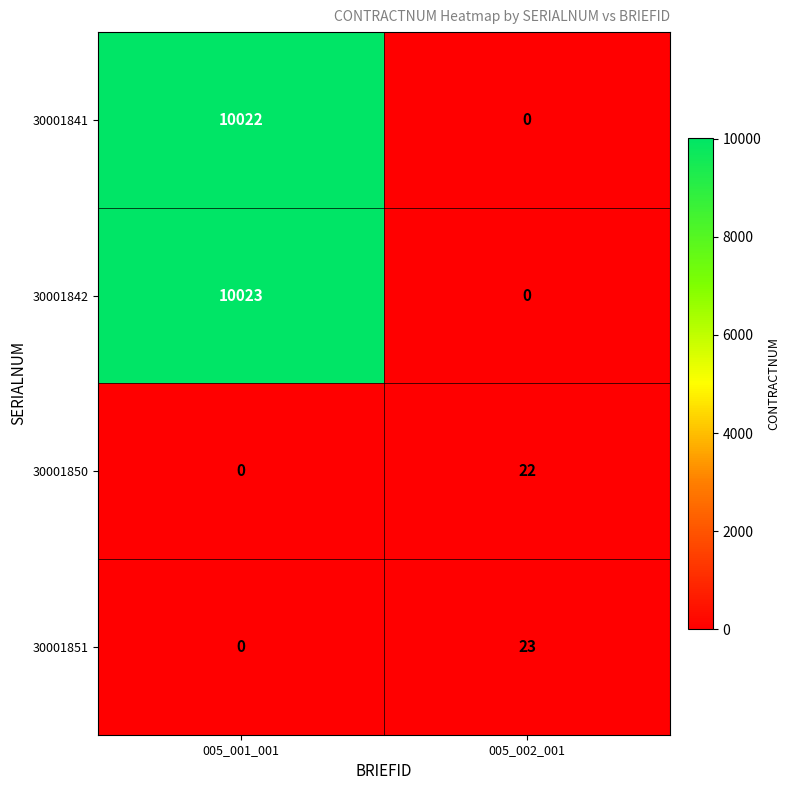

What is the difference between the 30001841 values at 005_001_001 and 005_002_001?

10022